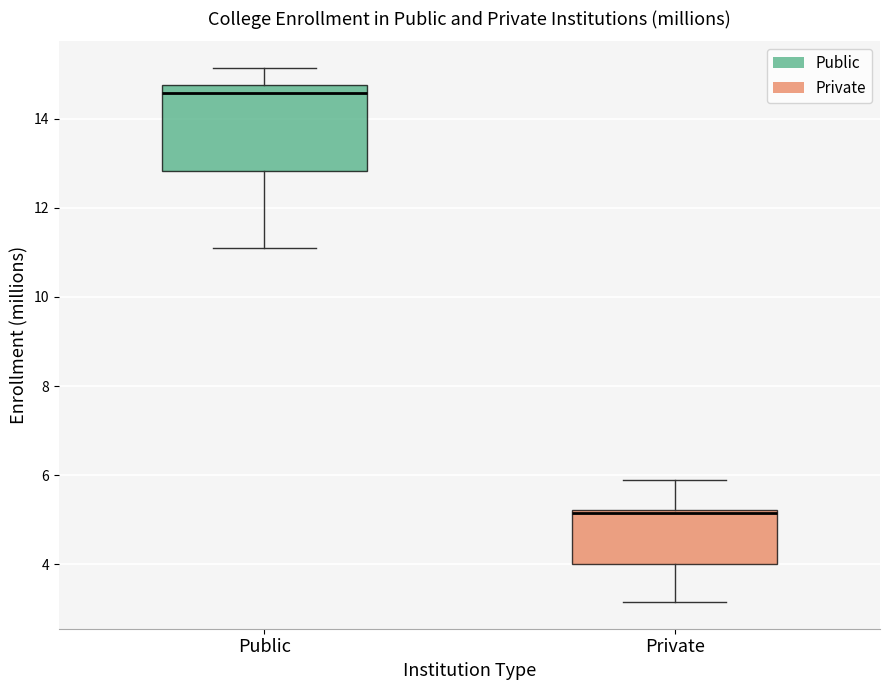

Reading left to right, transcribe this box plot: for each box, give where its median line is, the range the box spans, and where its two whiskers end, as read against the y-axis. The values are not printed on the chart, so give them approximately, as read against the axis.

Public: median 14.6, box 12.8 to 14.8, whiskers 11.0 to 15.2
Private: median 5.2 (just below the box's upper edge), box 4.0 to 5.2, whiskers 3.2 to 5.8